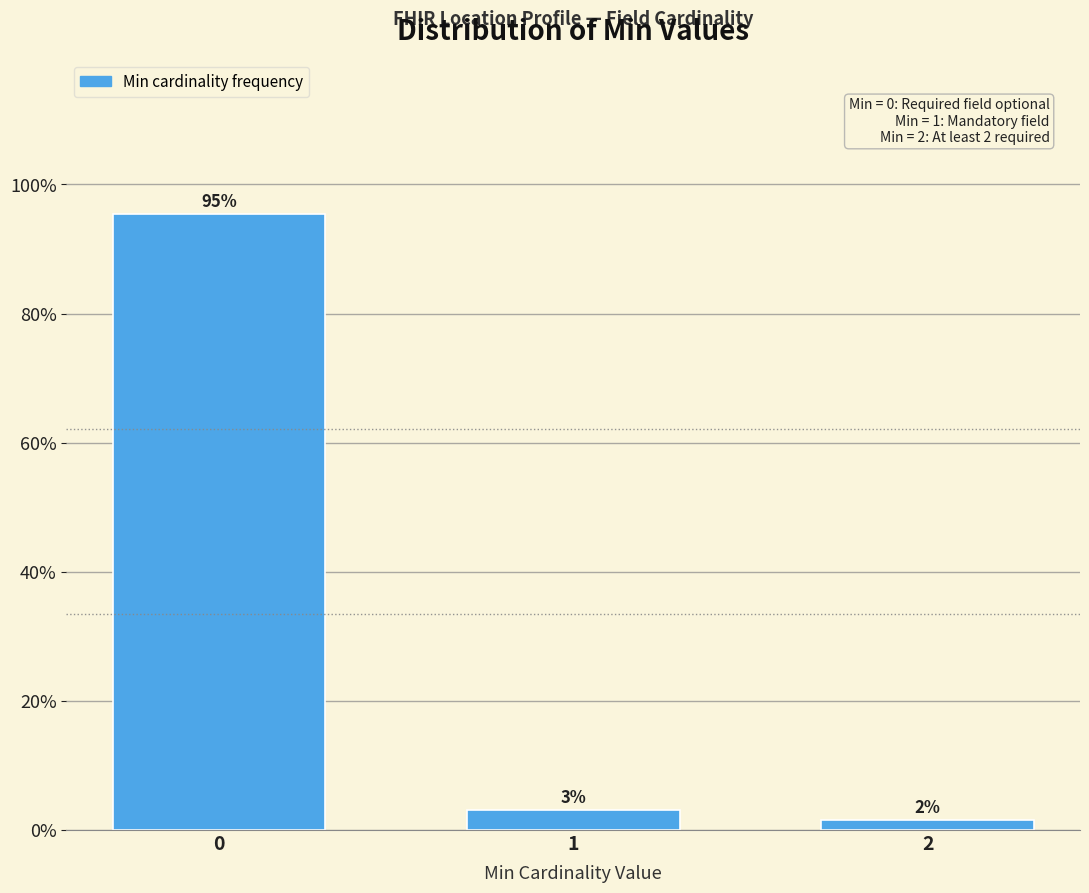

The chart shows a value of 3.0 at 1. True or false?

True